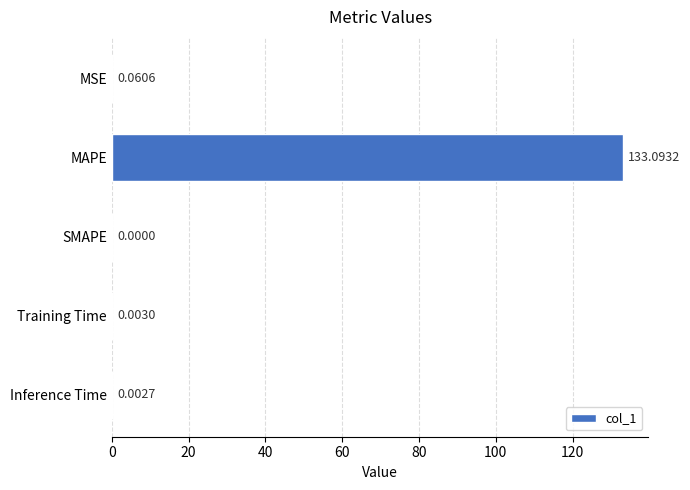

At which category does the chart reach its peak across all series?

MAPE